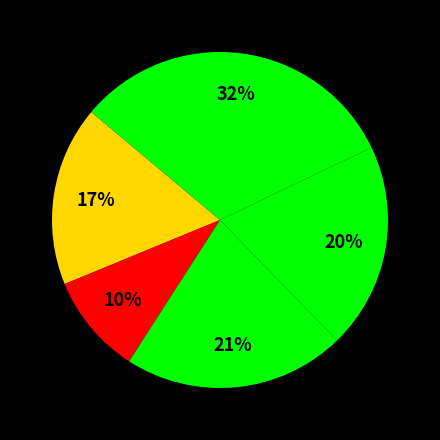

How many slices are in this pie chart?

5